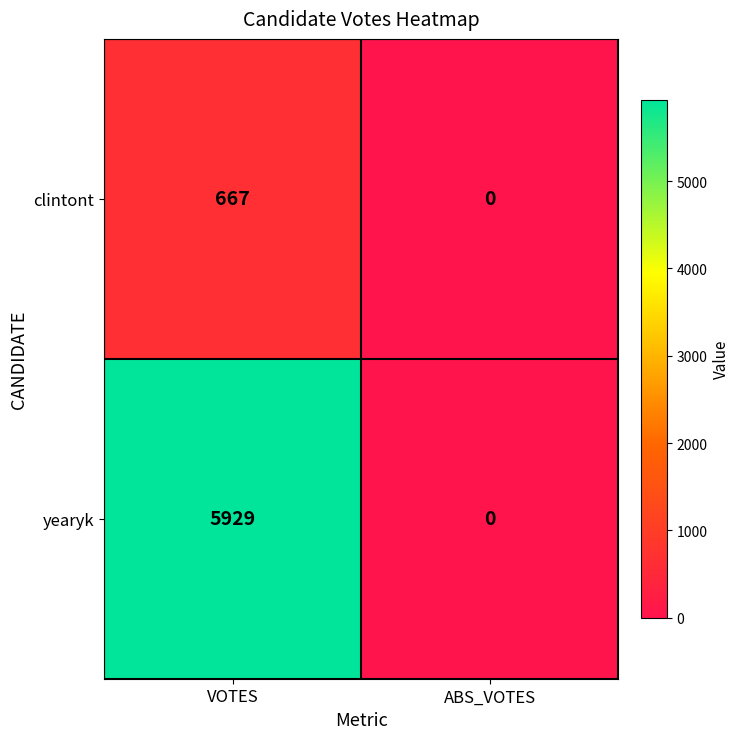

How many series are shown in this chart?

2